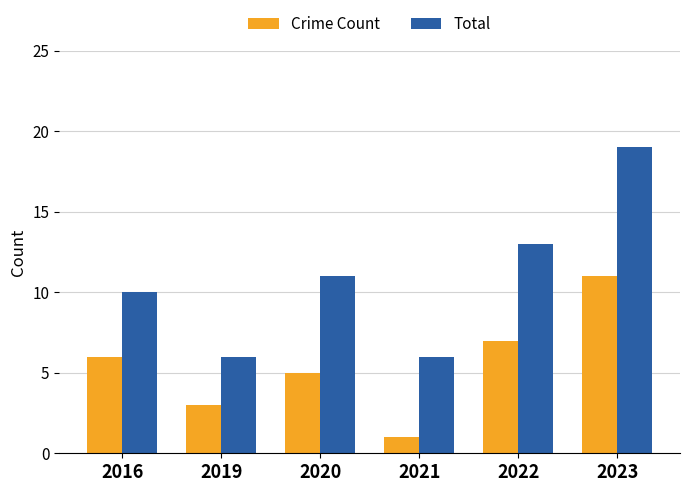

What is the difference between the highest and lowest values at 2023?

8